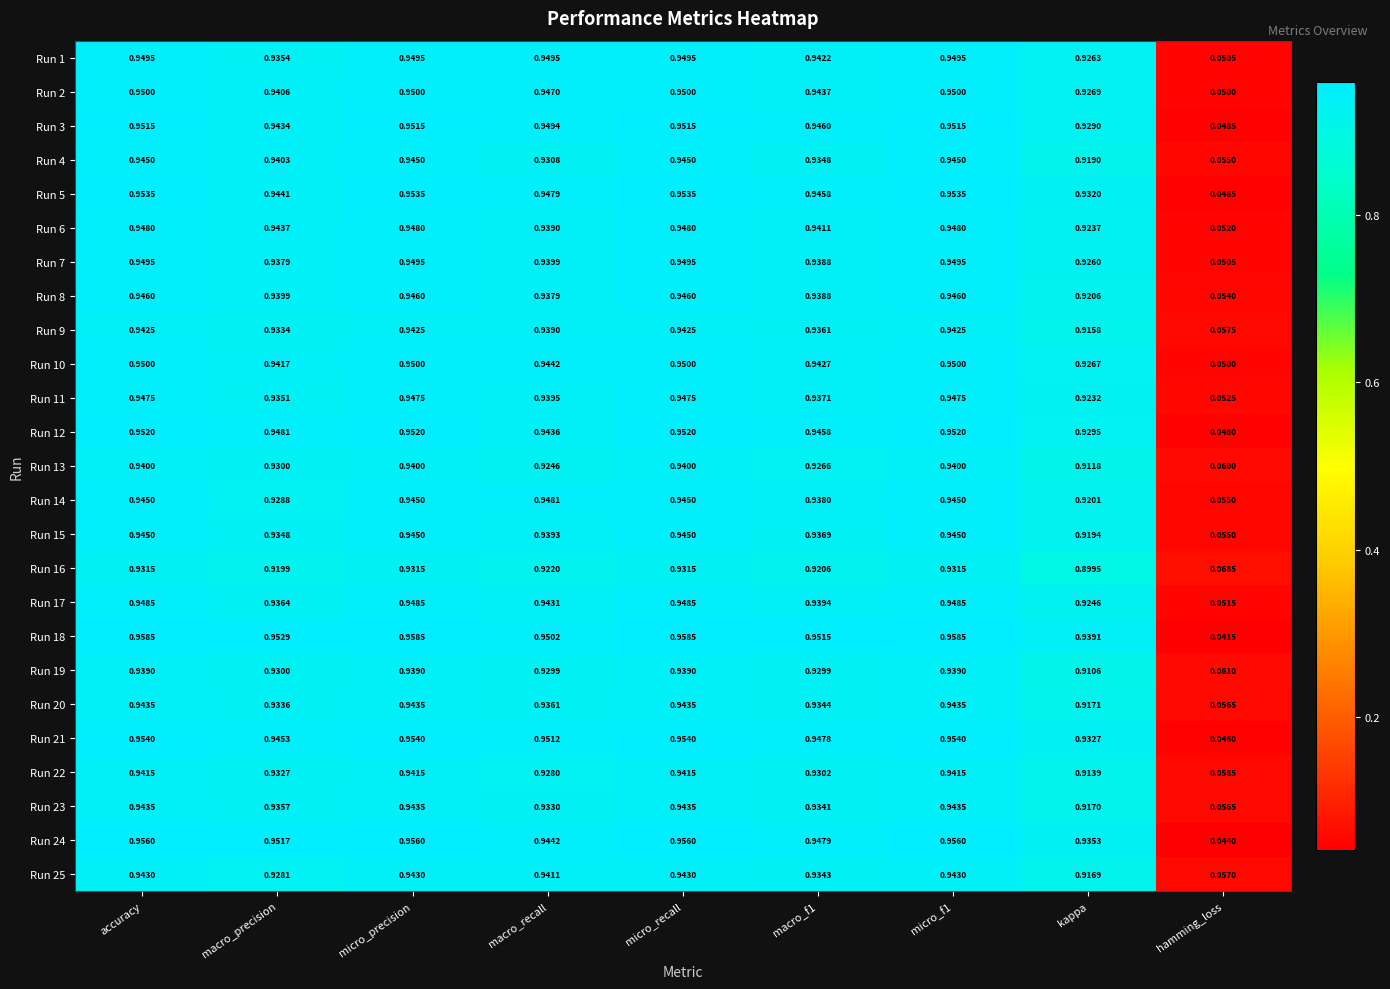

Which series has the largest total across all categories?

Run 18